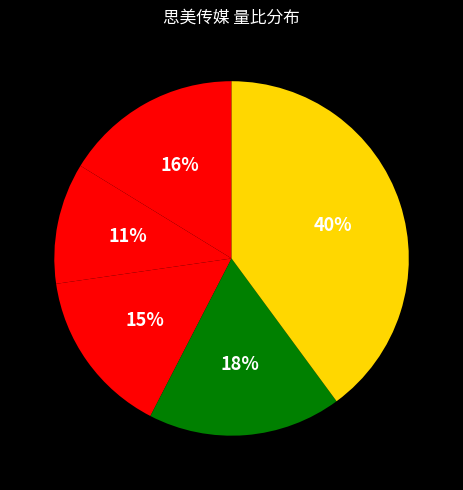

To the nearest percent, what is the difference between the largest and smallest slice percentages?

29%